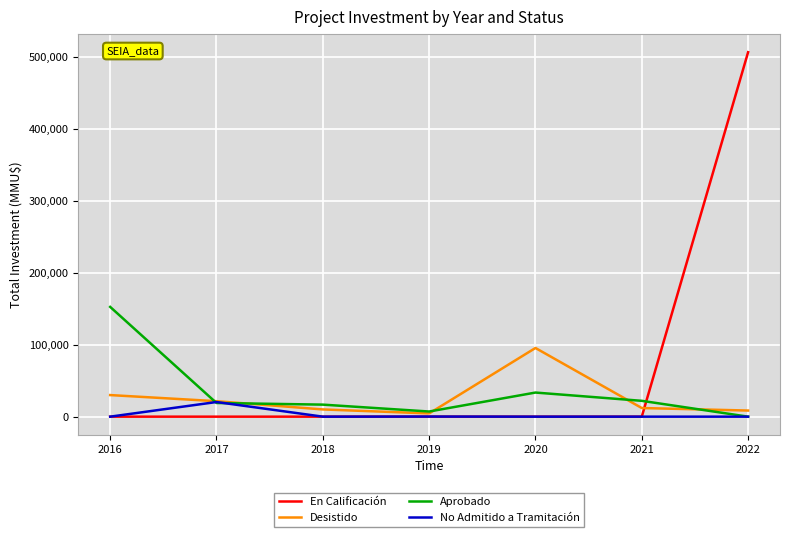

Is it true that No Admitido a Tramitación equals 0 at 2018?

True